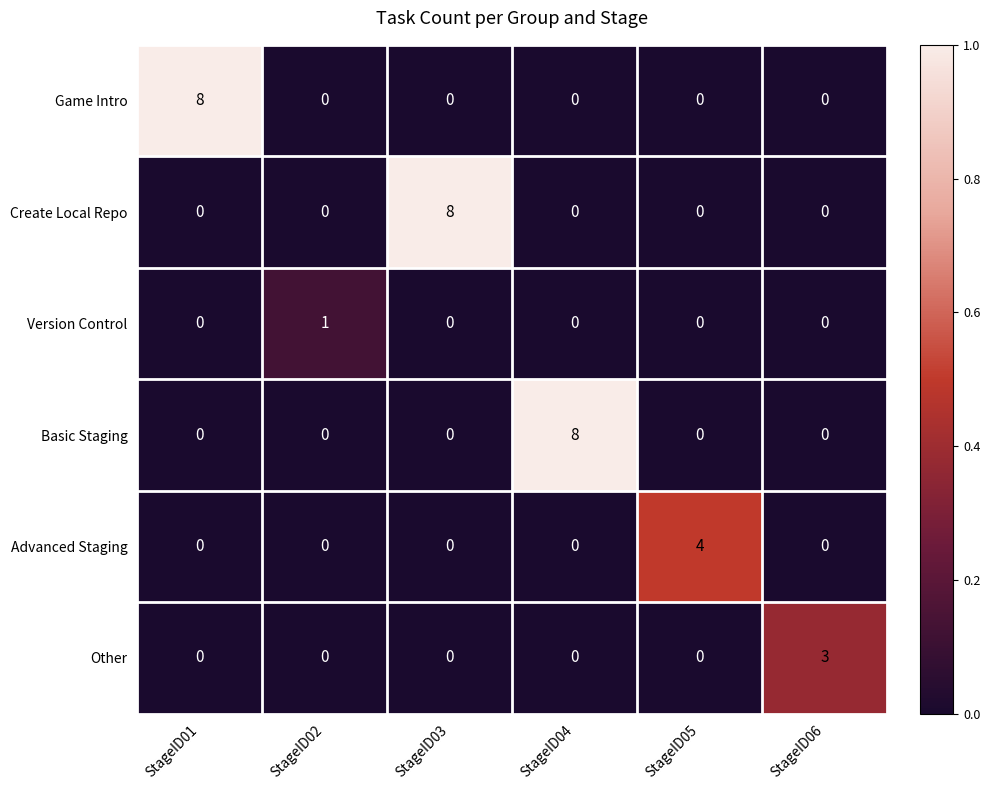

What is the sum of all Create Local Repo values?

8